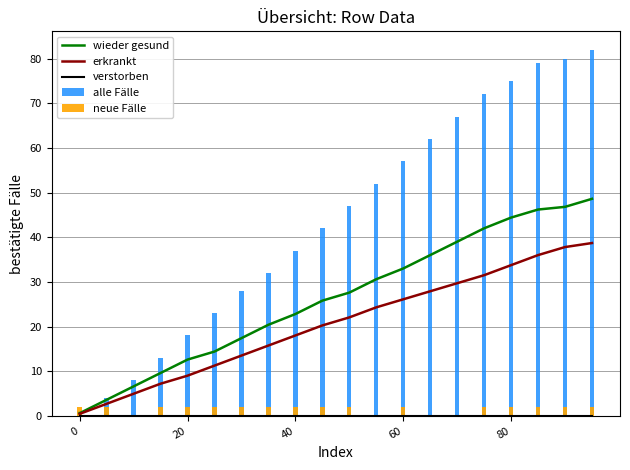

Which series has the widest spread of values?

alle Fälle